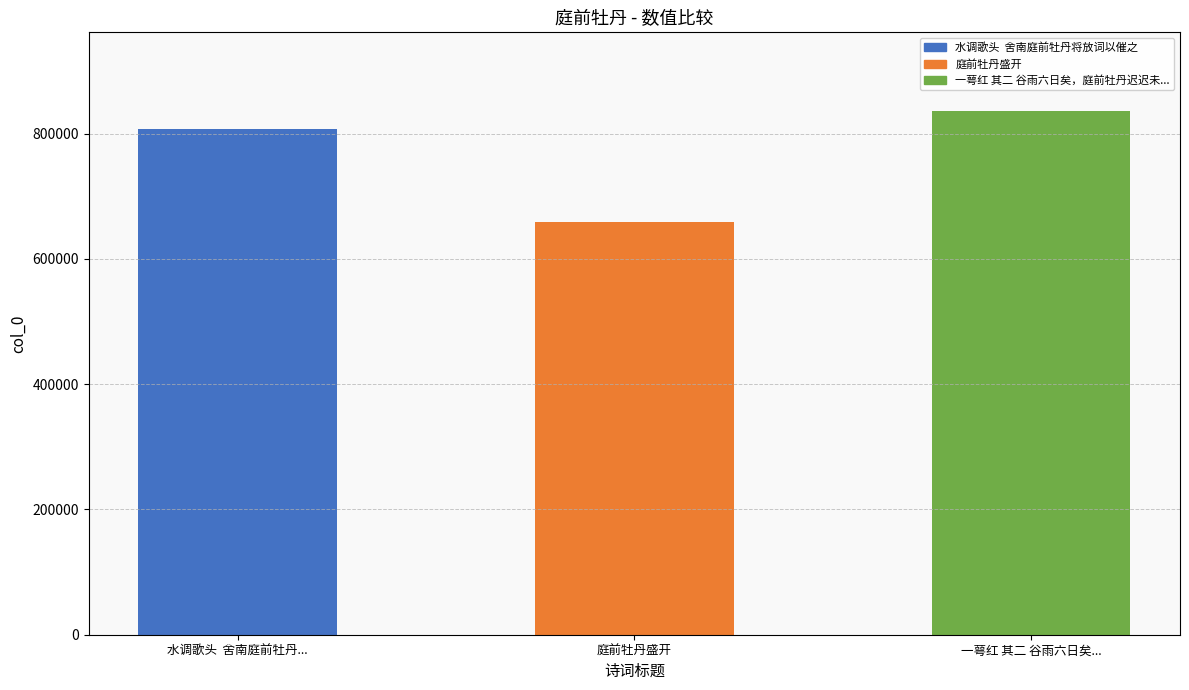

What is the maximum value shown in the chart?

836407